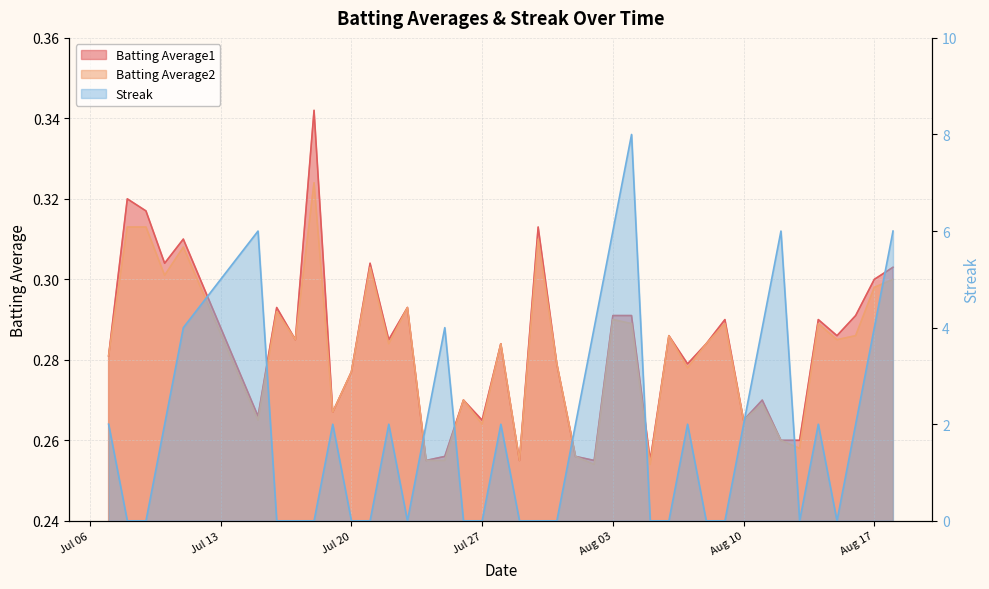

What is the difference between the maximum and minimum values in the Batting Average1 series?

0.1